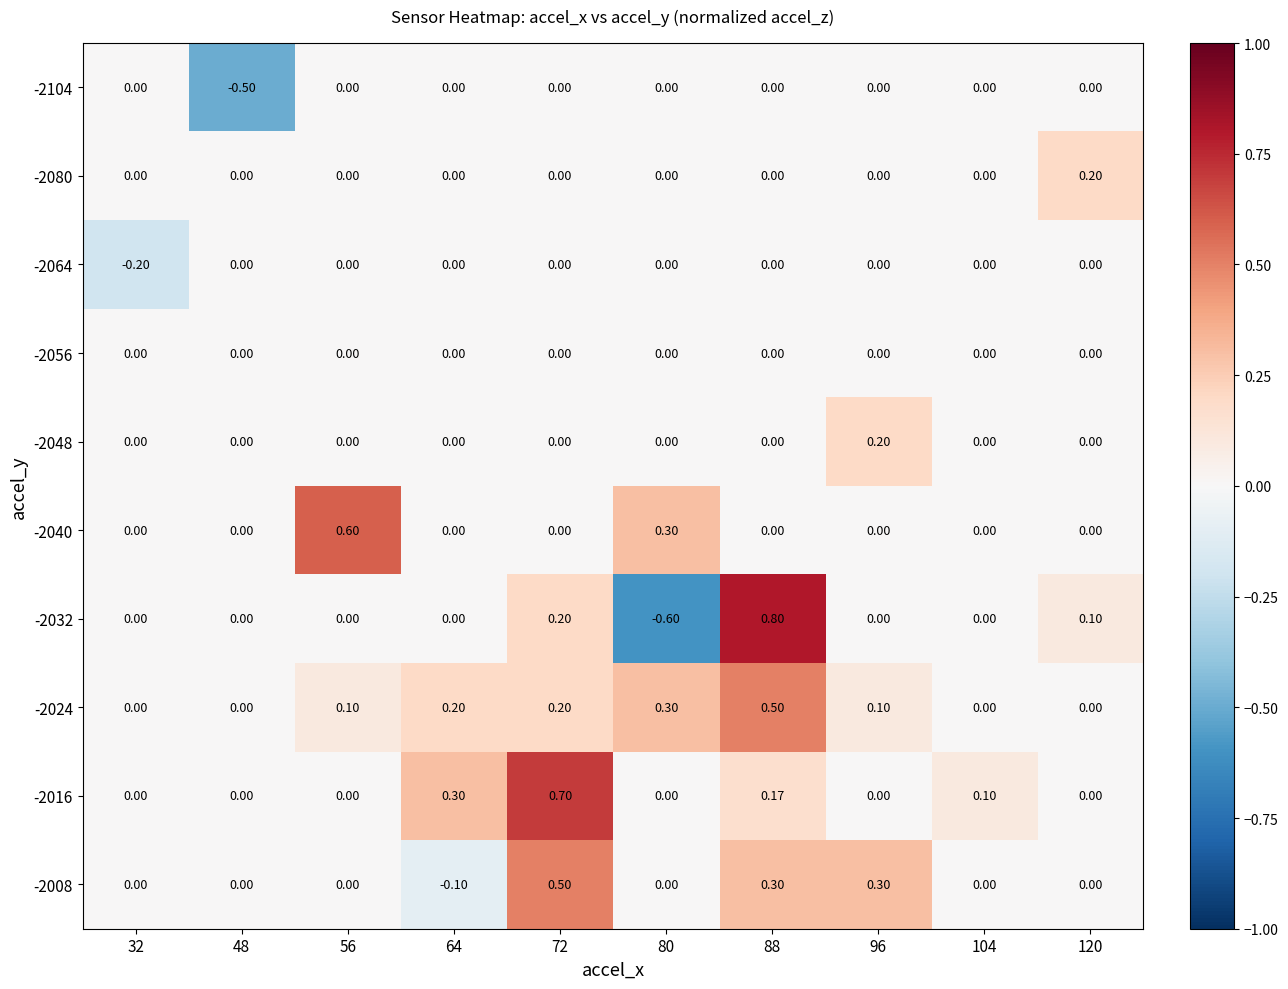

How many values in -2104 are below zero?

1